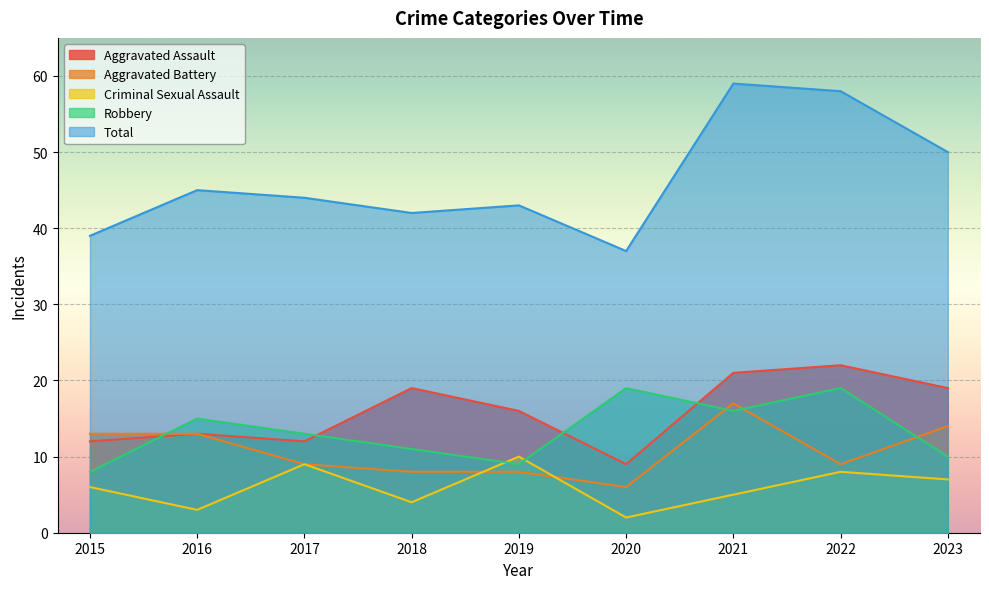

Read the Total value at 2017.

44